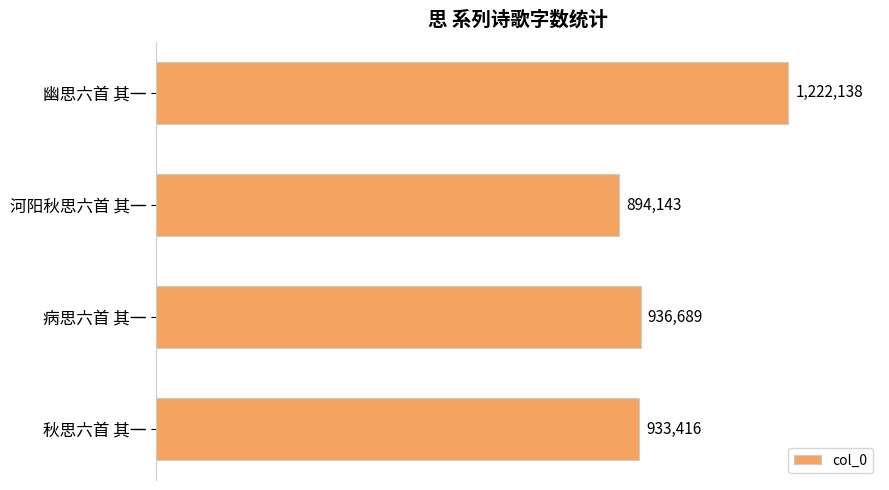

What is the minimum value shown in the chart?

894143